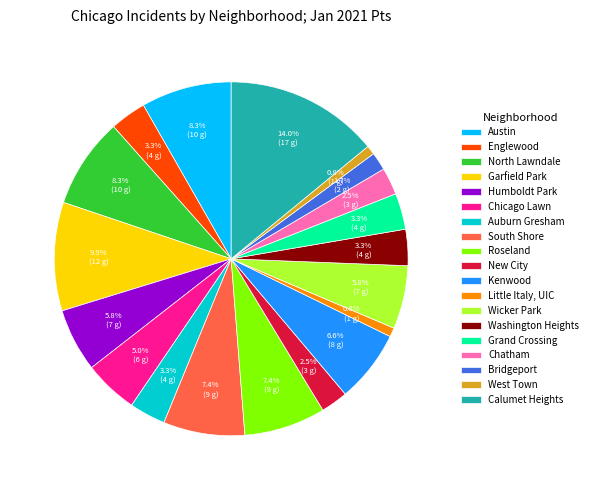

How much of the chart is everything except Garfield Park?

90.1%